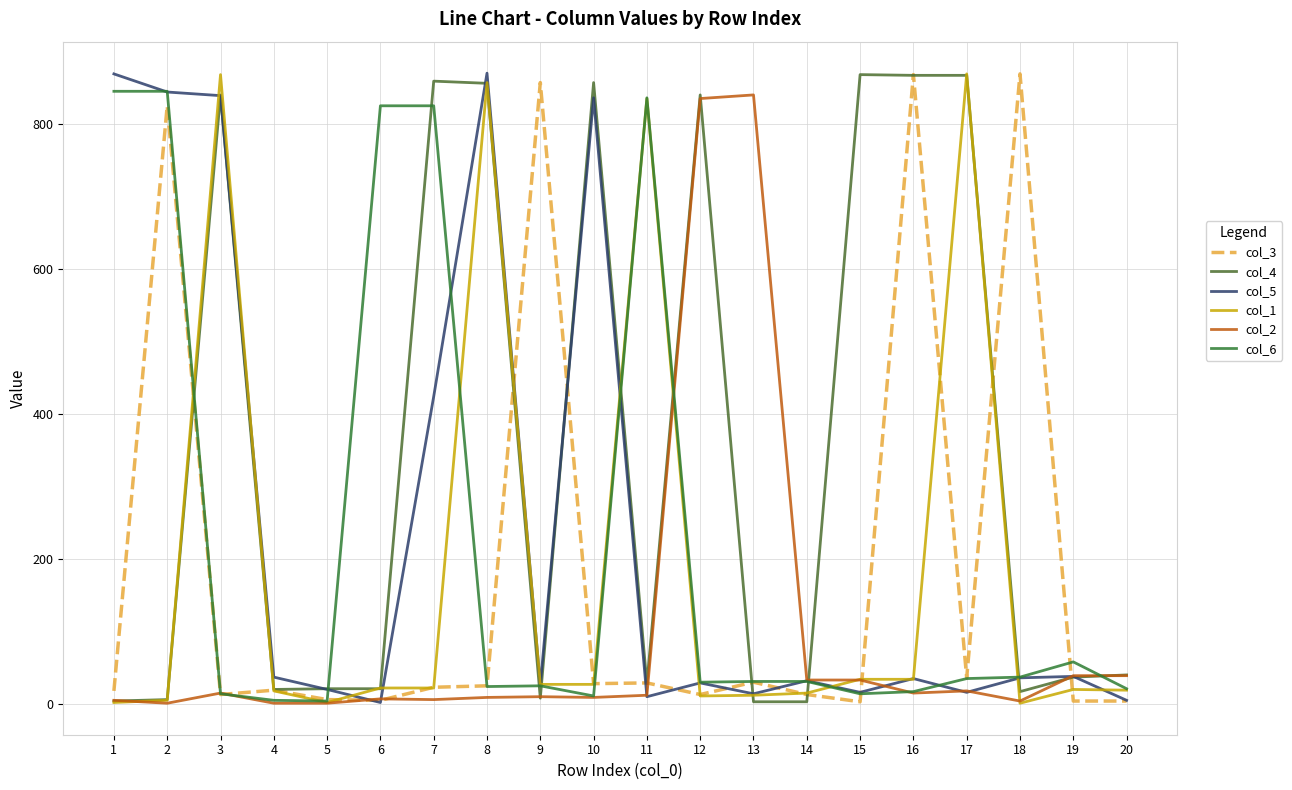

Reading right to left, extract all data points from this chart.

col_3: 20=4	19=4	18=869	17=36	16=868	15=3	14=13	13=30	12=13	11=29	10=28	9=857	8=25	7=23	6=5	5=6	4=19	3=13	2=825	1=18
col_4: 20=40	19=37	18=17	17=867	16=867	15=868	14=3	13=3	12=840	11=28	10=857	9=8	8=856	7=859	6=21	5=21	4=20	3=840	2=6	1=4
col_5: 20=5	19=38	18=36	17=16	16=35	15=16	14=32	13=14	12=29	11=10	10=836	9=26	8=870	7=424	6=2	5=20	4=37	3=839	2=844	1=869
col_1: 20=19	19=20	18=1	17=869	16=34	15=34	14=15	13=12	12=11	11=835	10=27	9=27	8=857	7=22	6=22	5=2	4=18	3=868	2=5	1=2
col_2: 20=39	19=39	18=4	17=18	16=15	15=33	14=33	13=840	12=835	11=12	10=9	9=10	8=9	7=6	6=7	5=1	4=1	3=15	2=1	1=5
col_6: 20=21	19=58	18=37	17=35	16=17	15=14	14=31	13=31	12=30	11=836	10=11	9=25	8=24	7=825	6=825	5=4	4=5	3=14	2=845	1=845